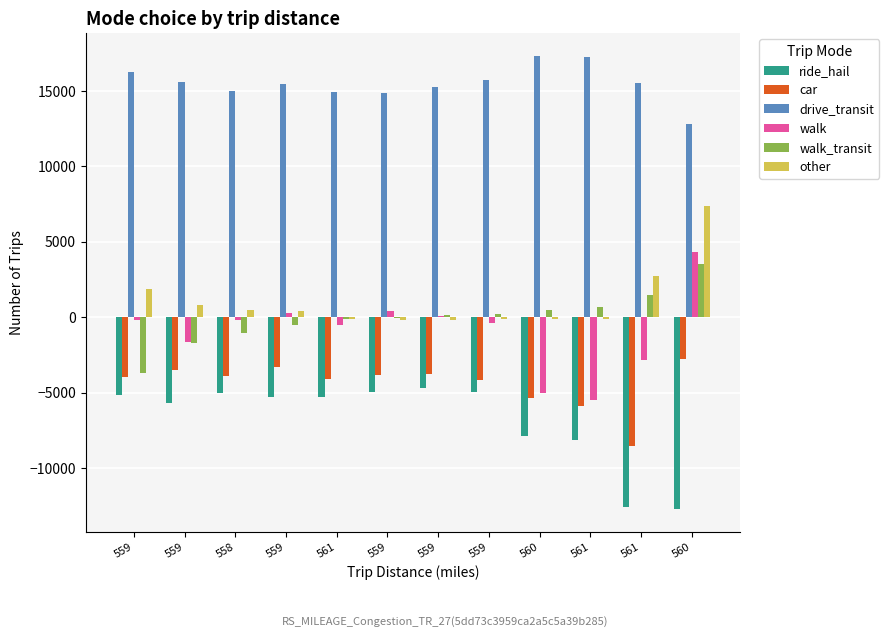

Which category has the highest value across all series?

560